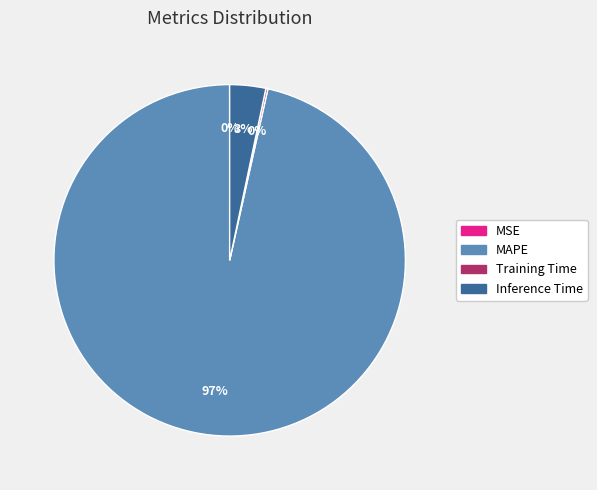

Which category accounts for the majority?

MAPE